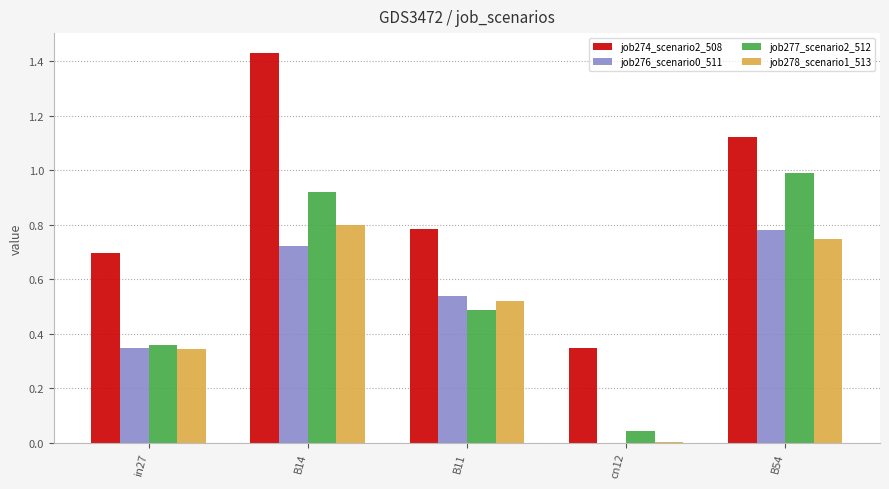

What is the sum of all job278_scenario1_513 values?

2.4